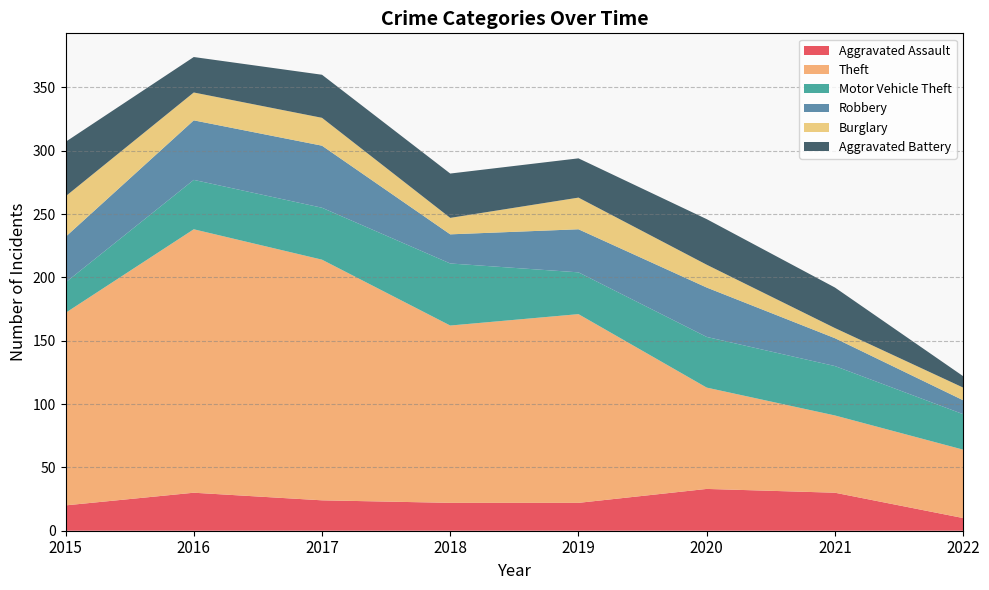

Reading left to right, what are all the values shown in this chart?

Aggravated Assault: 2015=20	2016=30	2017=24	2018=22	2019=22	2020=33	2021=30	2022=10
Theft: 2015=152	2016=208	2017=190	2018=140	2019=149	2020=80	2021=61	2022=54
Motor Vehicle Theft: 2015=24	2016=39	2017=41	2018=49	2019=33	2020=40	2021=39	2022=28
Robbery: 2015=36	2016=47	2017=49	2018=23	2019=34	2020=39	2021=22	2022=11
Burglary: 2015=32	2016=22	2017=22	2018=13	2019=25	2020=18	2021=8	2022=10
Aggravated Battery: 2015=43	2016=28	2017=34	2018=35	2019=31	2020=36	2021=32	2022=9